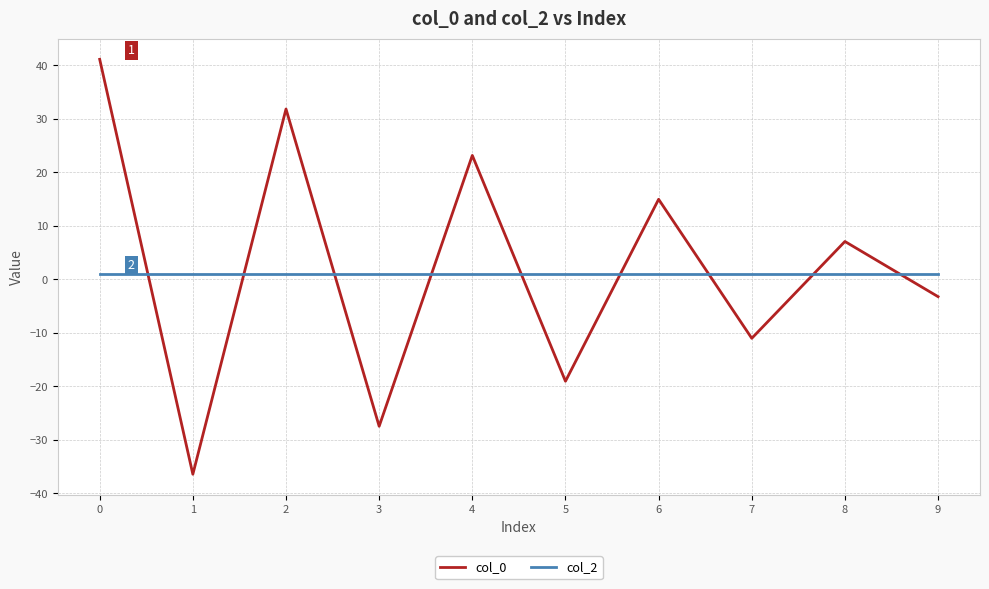

Reading left to right, extract all data points from this chart.

col_0: 41.2	-36.4	31.9	-27.5	23.2	-19.0	15.0	-11.0	7.1	-3.2
col_2: 1.0	1.0	1.0	1.0	1.0	1.0	1.0	1.0	1.0	1.0